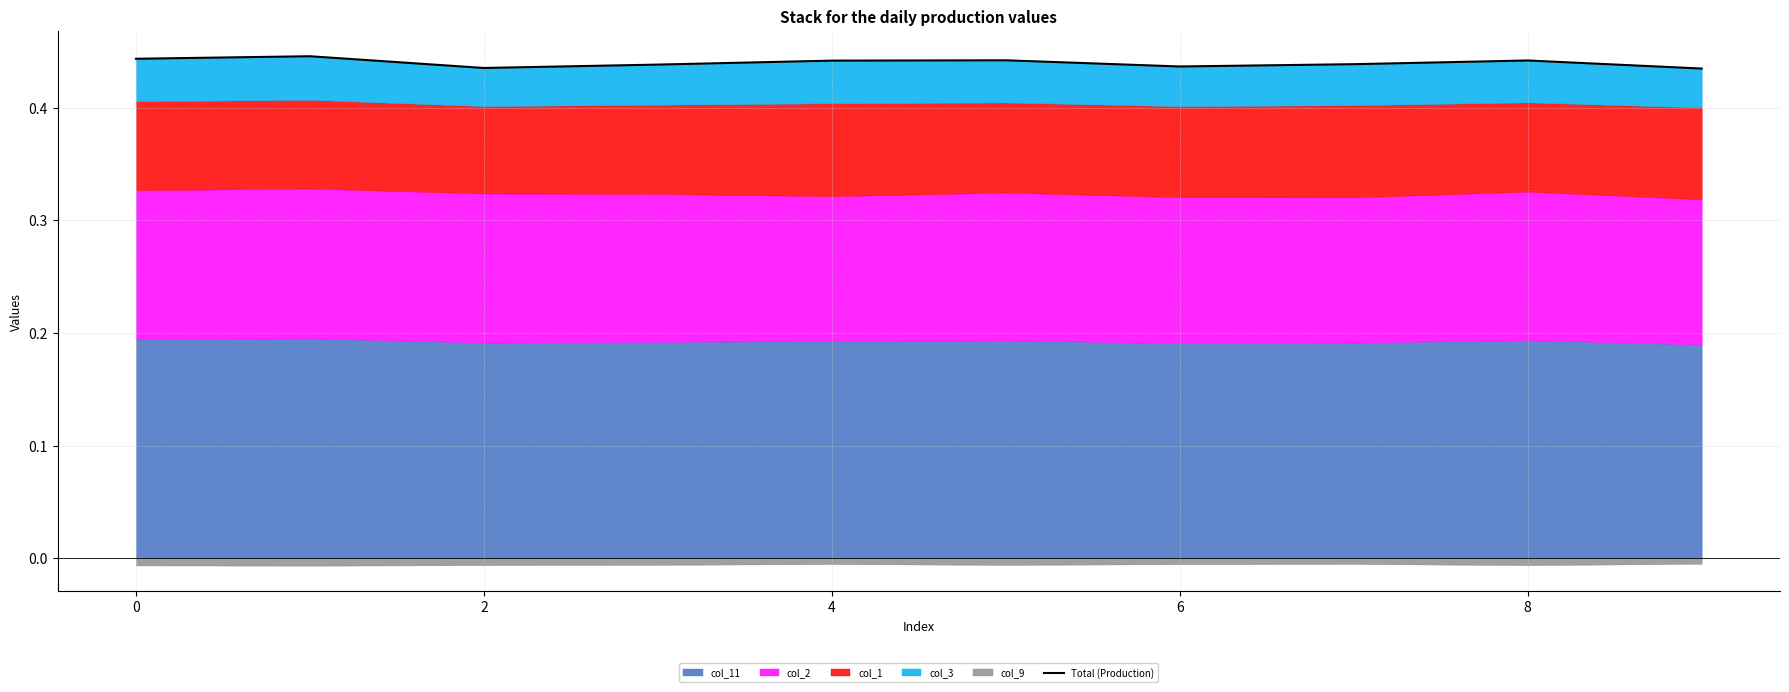

What is the greatest value displayed?

0.4